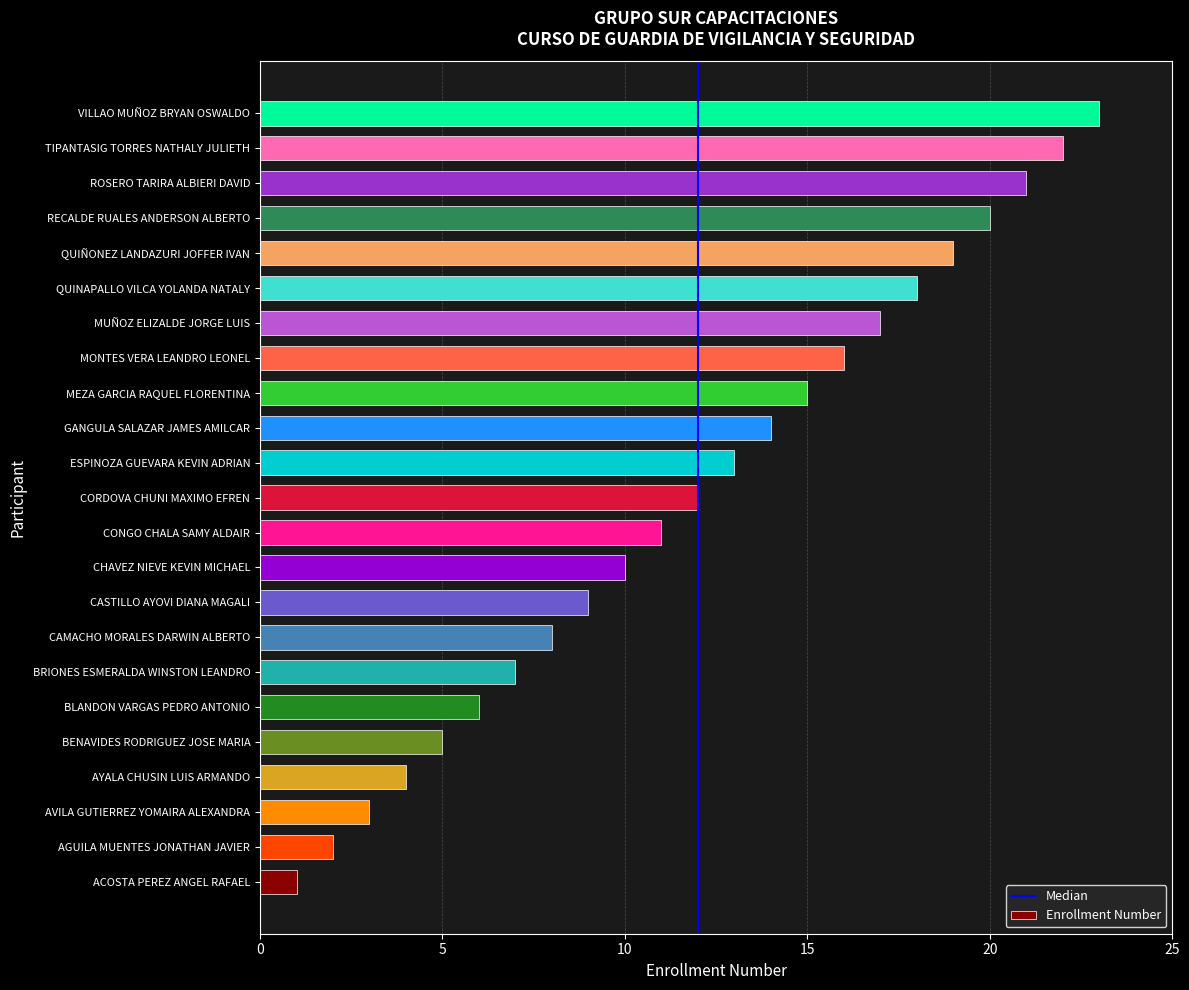

Which has a higher value, CHAVEZ NIEVE KEVIN MICHAEL or AGUILA MUENTES JONATHAN JAVIER?

CHAVEZ NIEVE KEVIN MICHAEL